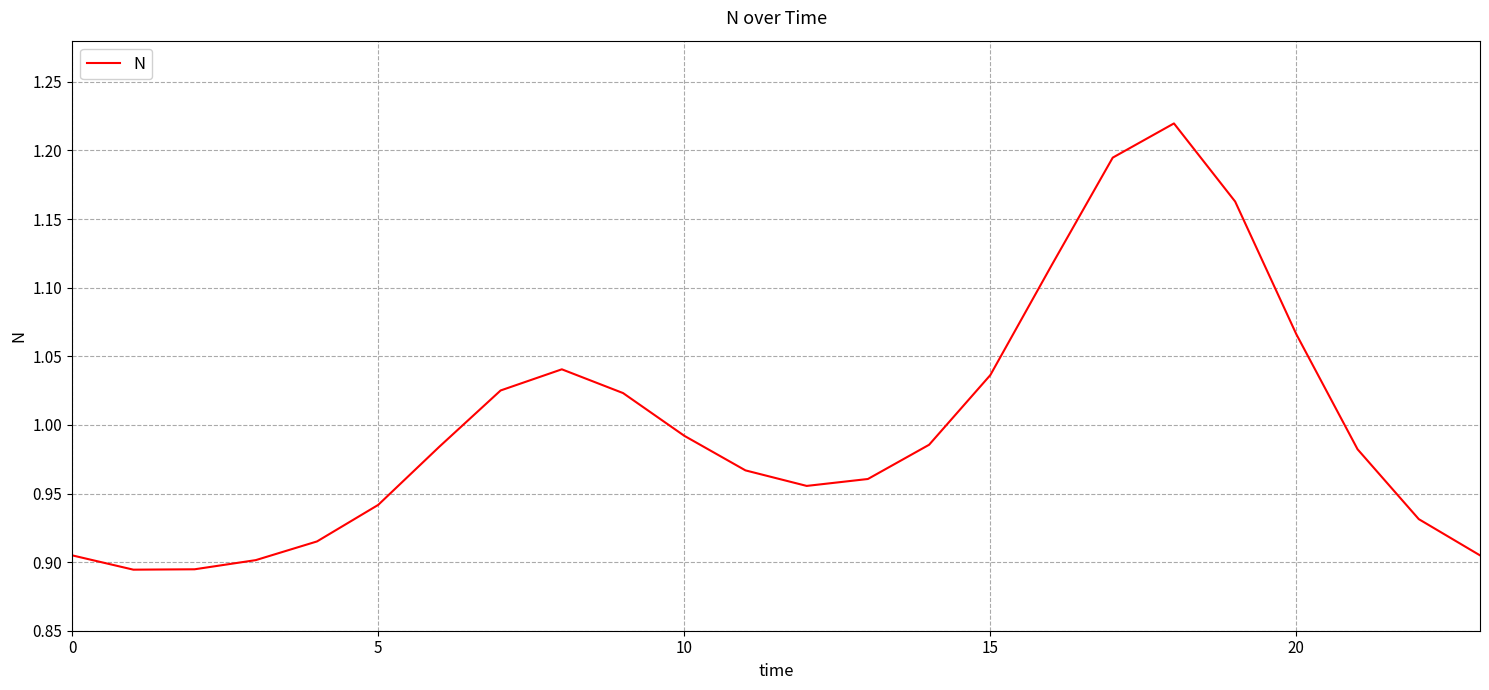

At which category does the data reach its first local peak?

8